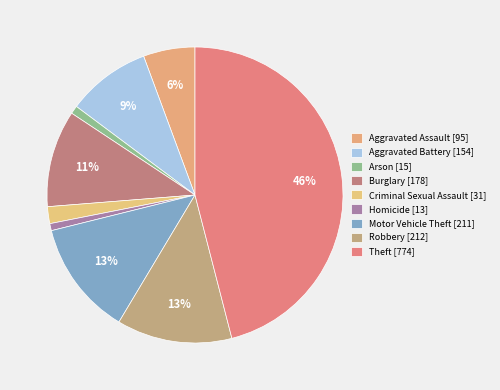

How many slices are in this pie chart?

9